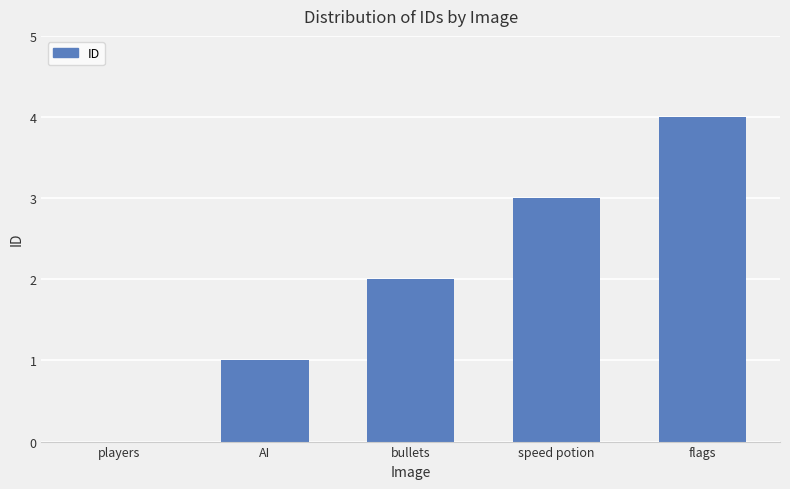

Is it true that the value at AI is 1?

True